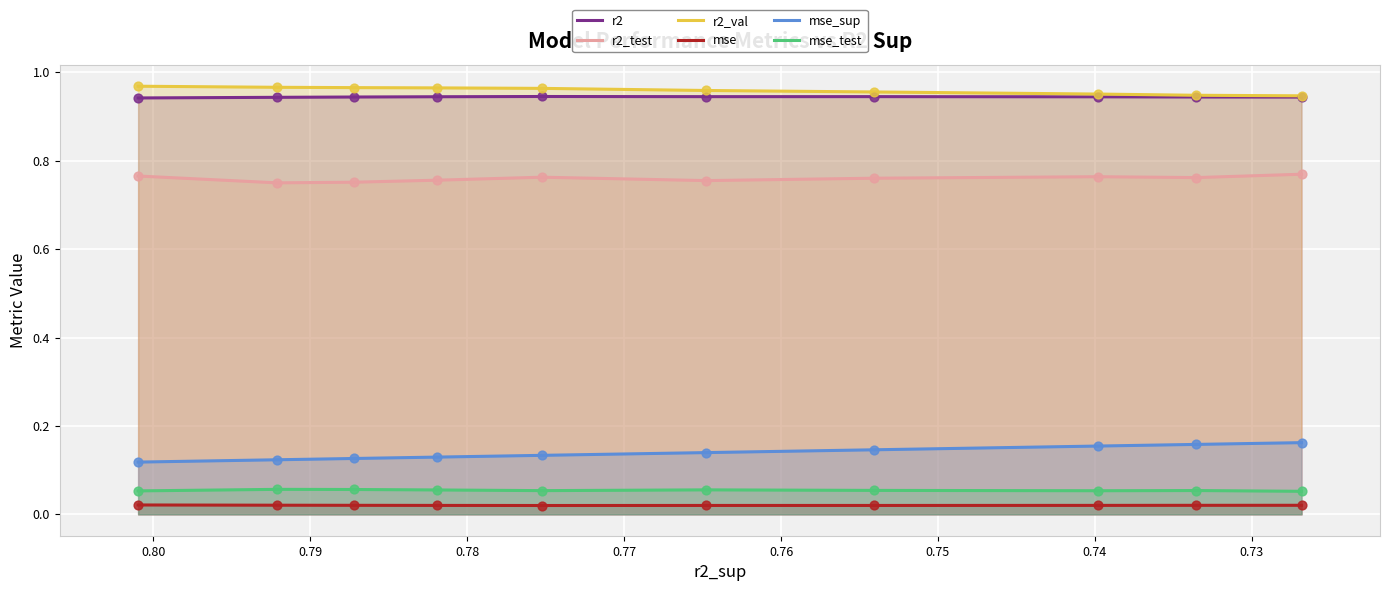

Which series has the largest total across all categories?

r2_val